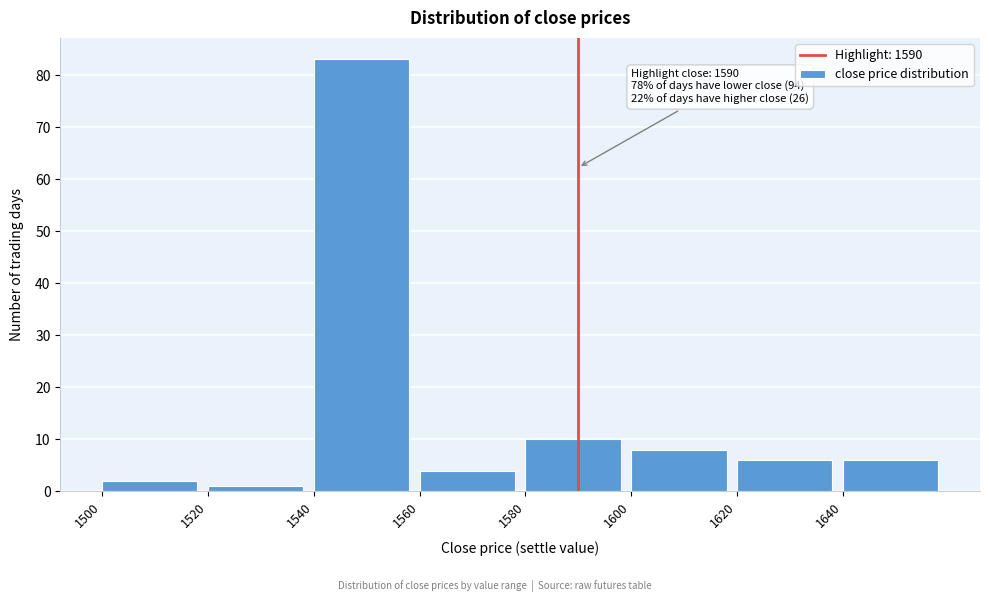

Over which range of the x-axis is the bar tallest?

1540 to 1560